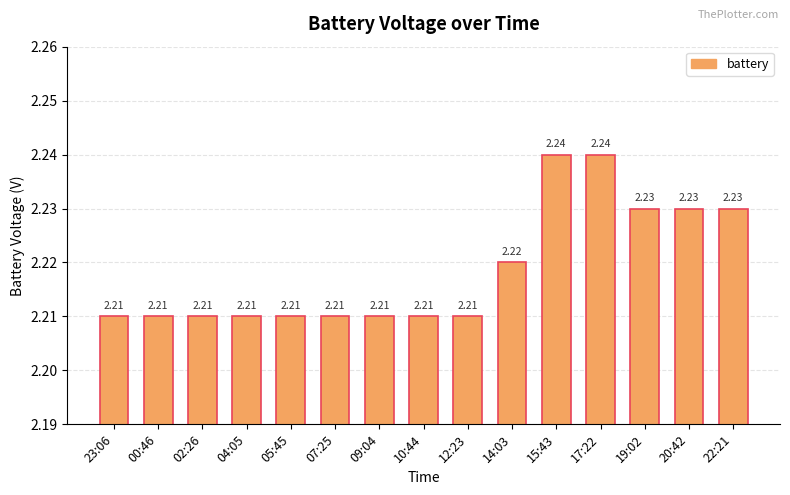

What is the sum of the values at 05:45 and 04:05?

4.4